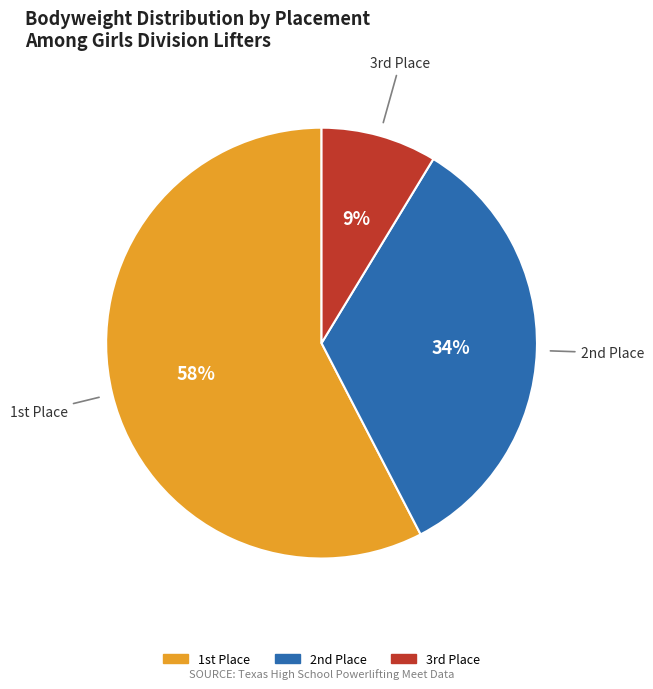

Is there any slice that represents more than half of the pie?

Yes